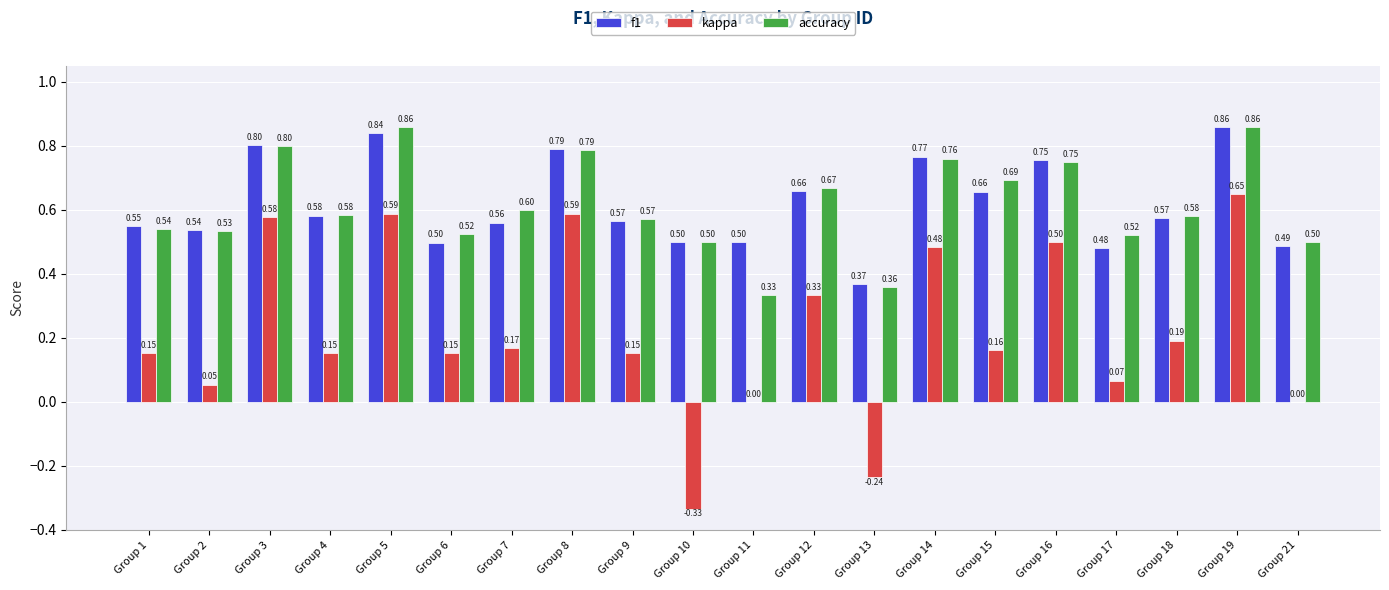

Which series changed the most between Group 13 and Group 16?

kappa